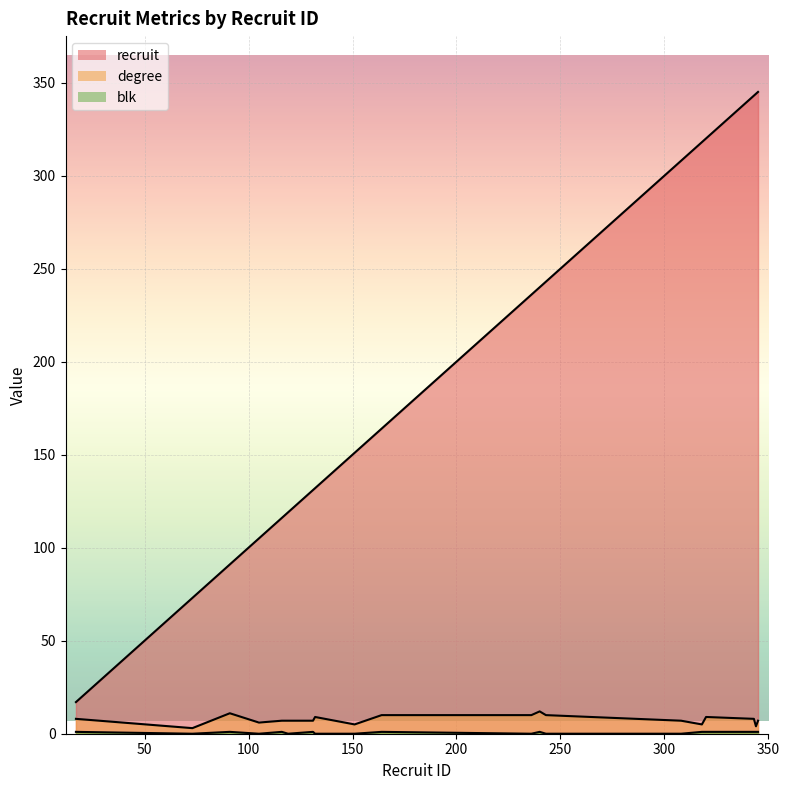

Is the value of blk at 236 greater than the value of degree at 119?

No